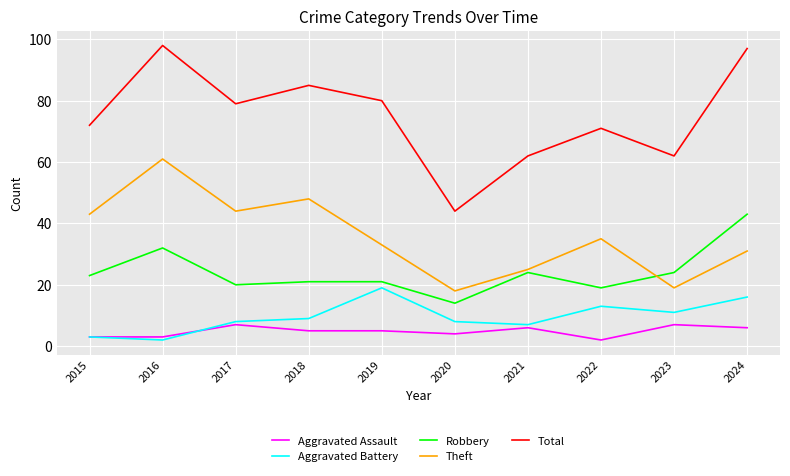

Which label corresponds to the largest value in the chart?

2016